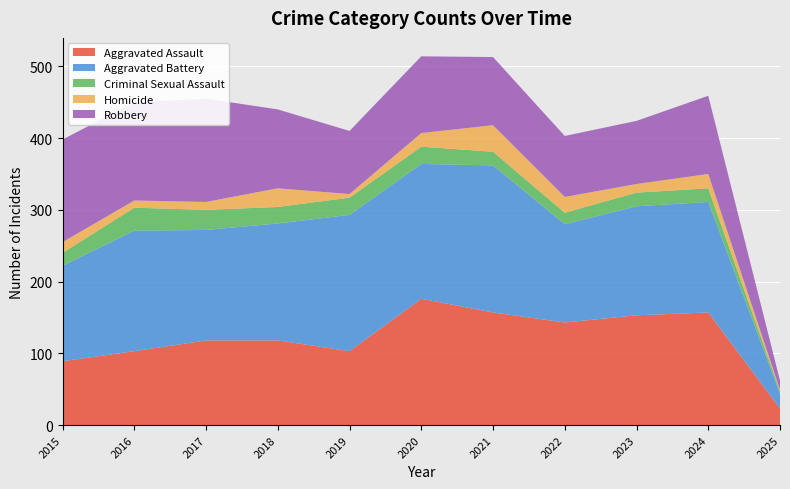

Reading left to right, list all the values displayed in this chart.

Aggravated Assault: 2015=89	2016=103	2017=118	2018=118	2019=103	2020=176	2021=157	2022=143	2023=153	2024=157	2025=23
Aggravated Battery: 2015=133	2016=168	2017=154	2018=163	2019=190	2020=188	2021=205	2022=137	2023=152	2024=154	2025=21
Criminal Sexual Assault: 2015=18	2016=32	2017=28	2018=23	2019=24	2020=24	2021=19	2022=16	2023=19	2024=19	2025=3
Homicide: 2015=15	2016=10	2017=11	2018=26	2019=5	2020=19	2021=37	2022=22	2023=12	2024=20	2025=2
Robbery: 2015=143	2016=137	2017=144	2018=110	2019=88	2020=107	2021=95	2022=85	2023=88	2024=109	2025=13